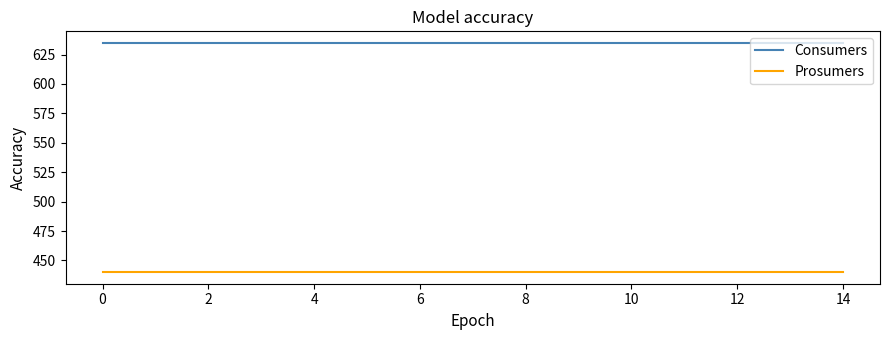

Which series has the largest total across all categories?

Consumers